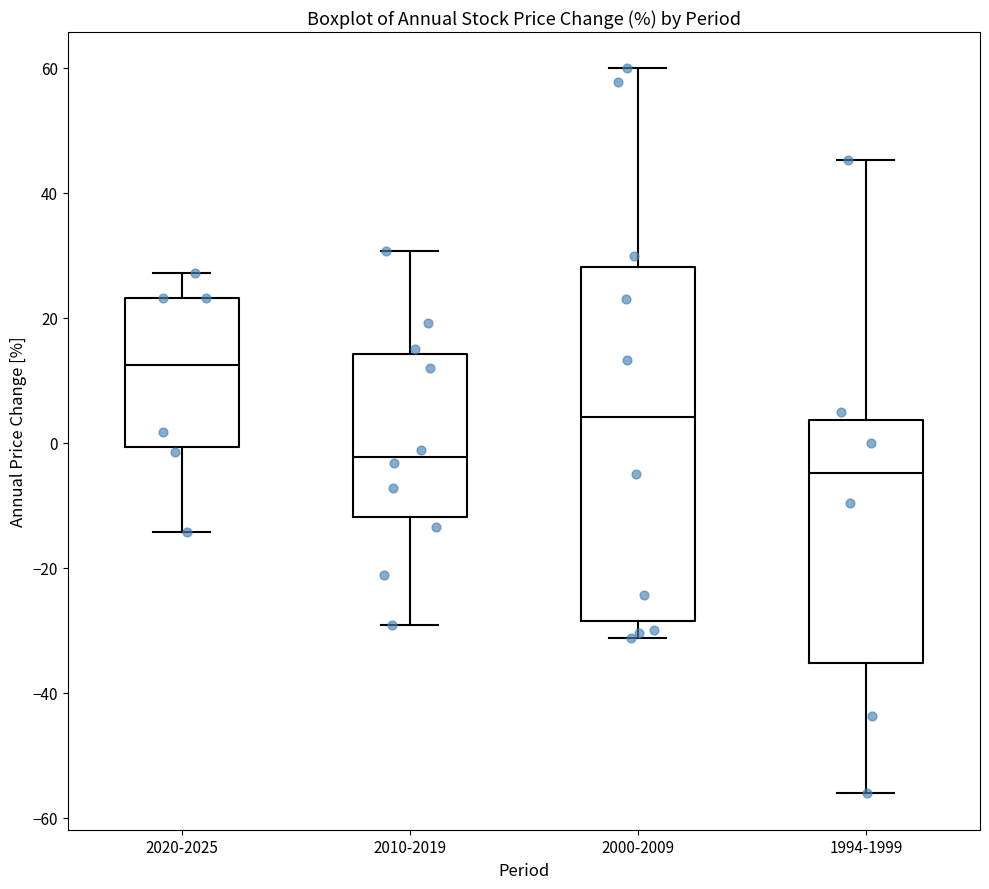

Which box is the tallest, from its lower edge to its upper edge?

2000-2009